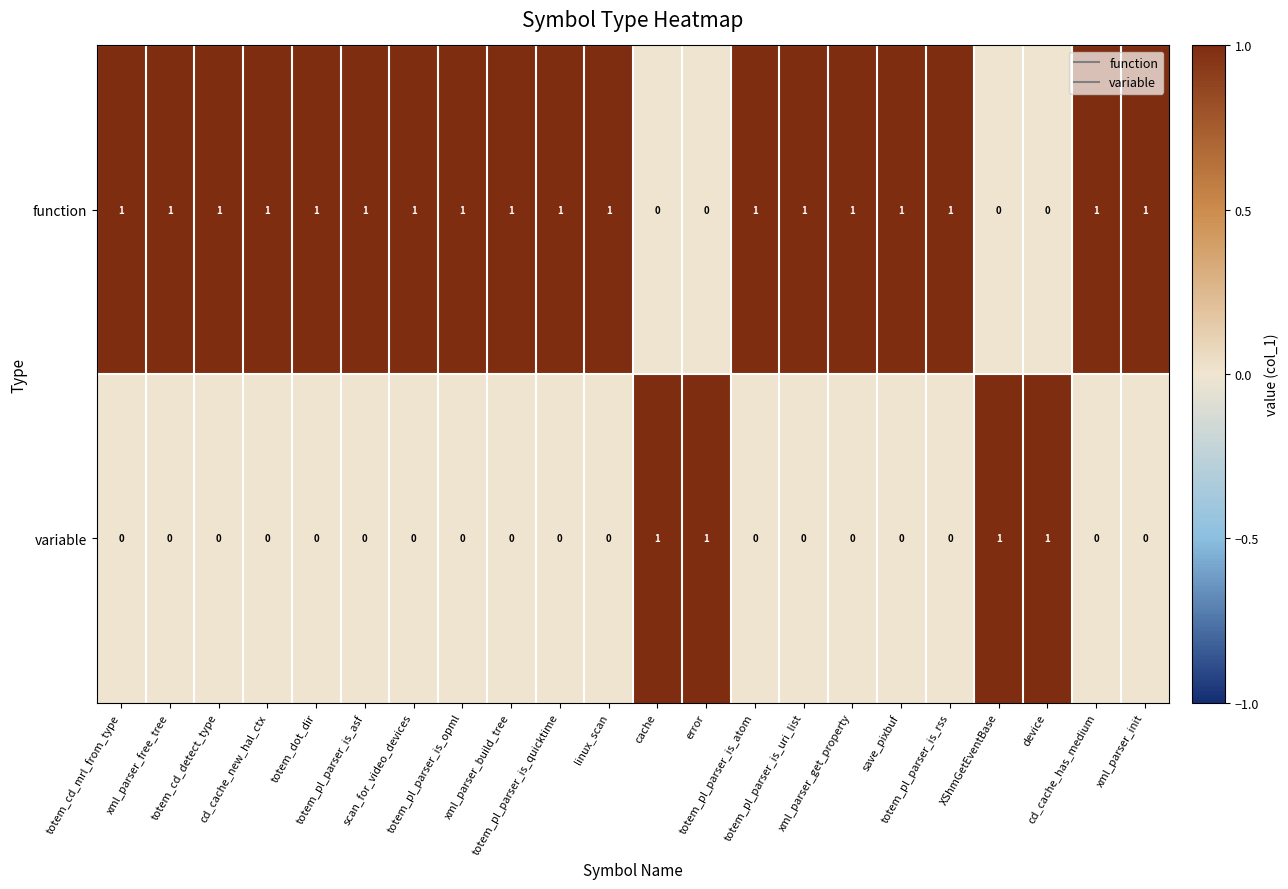

List the series in order of their overall mean, highest first.

function, variable